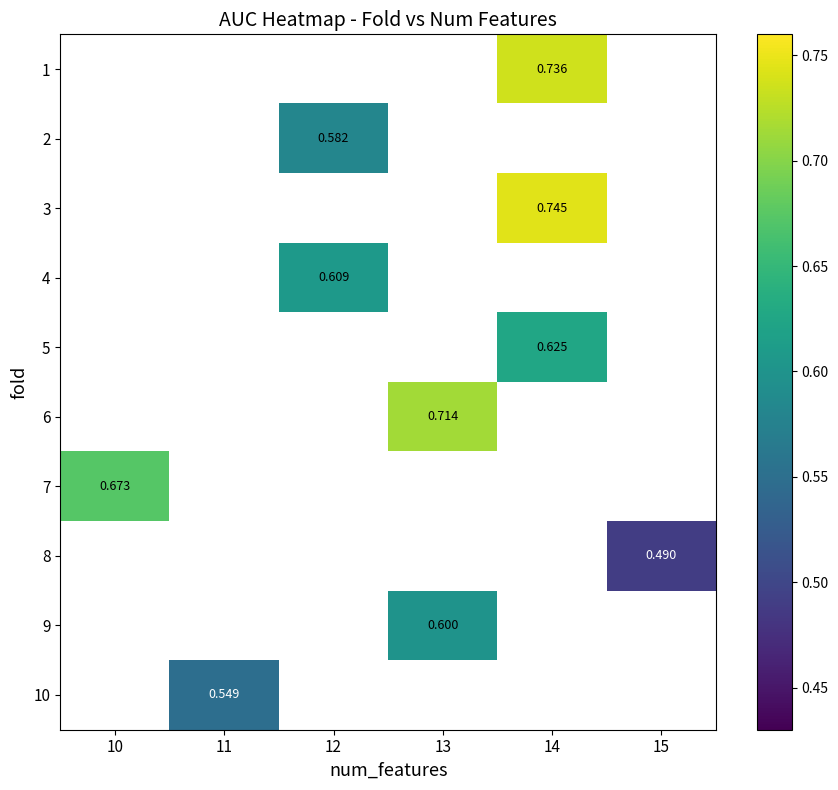

At which category does the chart reach its peak across all series?

14